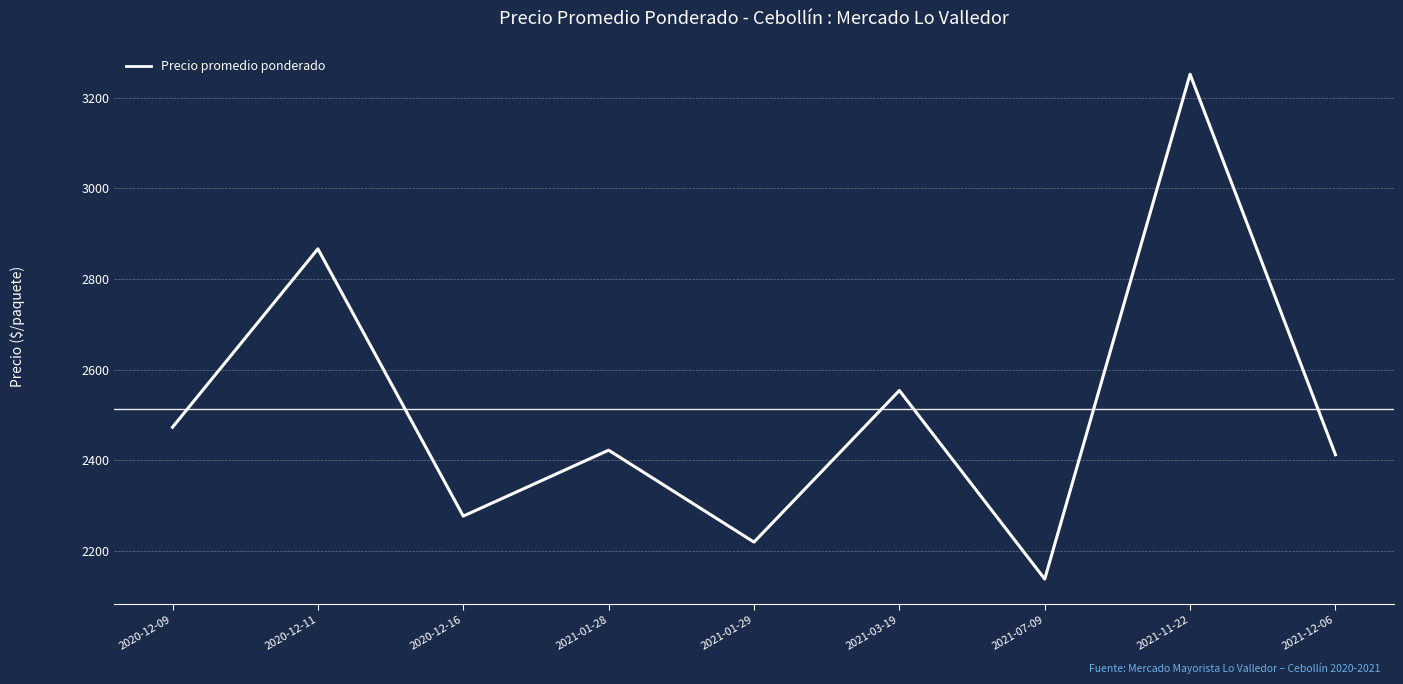

List the labels in order of value, largest first.

2021-11-22, 2020-12-11, 2021-03-19, 2020-12-09, 2021-01-28, 2021-12-06, 2020-12-16, 2021-01-29, 2021-07-09